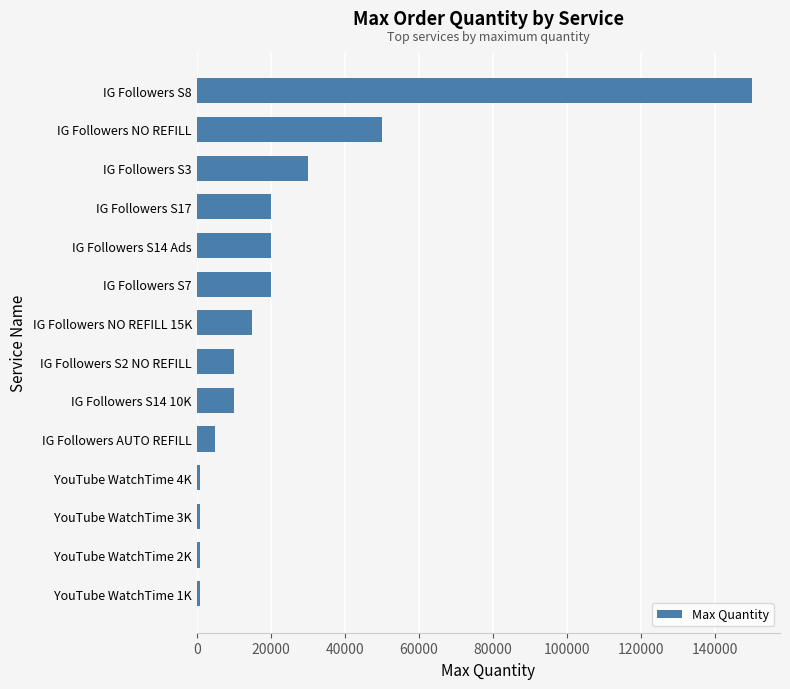

Reading bottom to top, transcribe all the data shown in this chart.

1000	1000	1000	1000	5000	10000	10000	15000	20000	20000	20000	30000	50000	150000